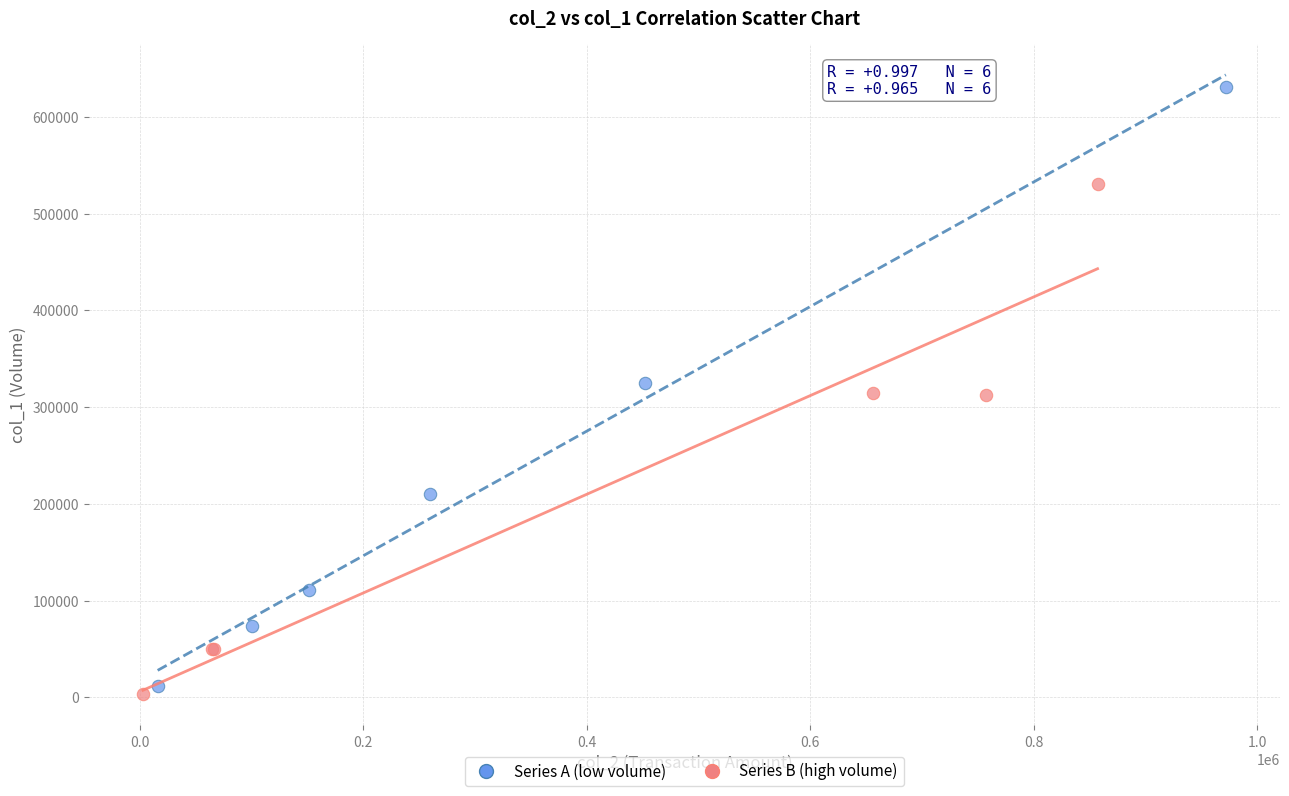

Which series has the largest Y range (max minus min)?

Series A (low volume)